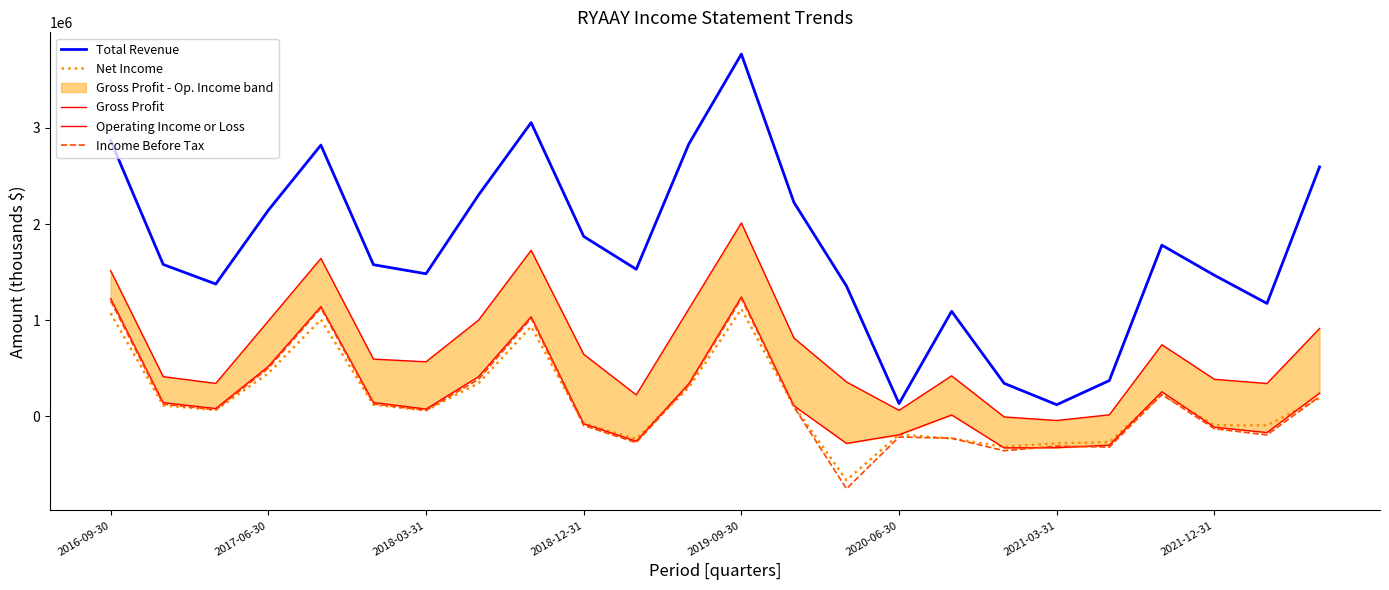

True or false: Gross Profit and Total Revenue cross at least once.

False